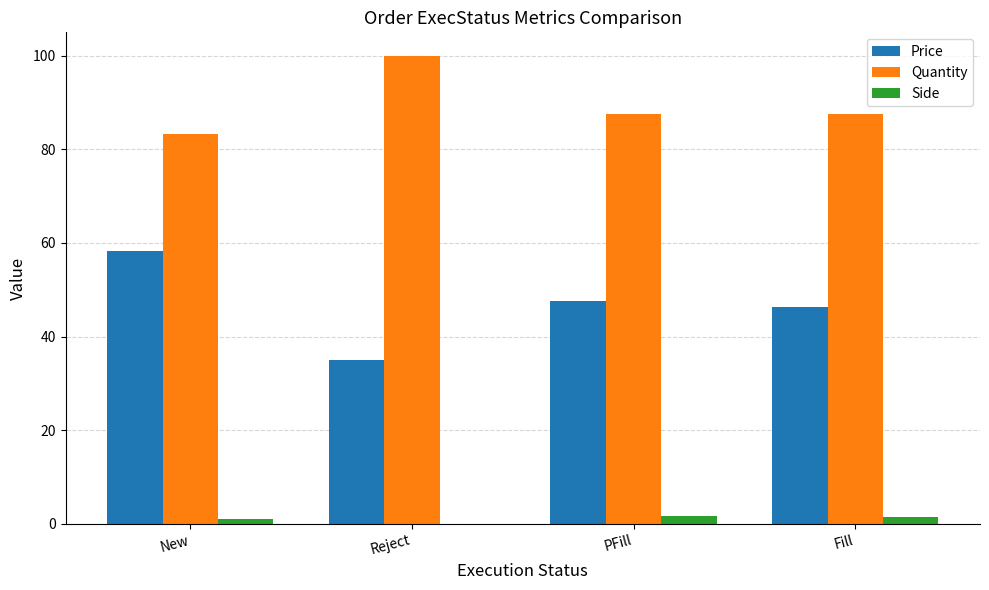

What is the difference between the Price values at Fill and New?

12.1